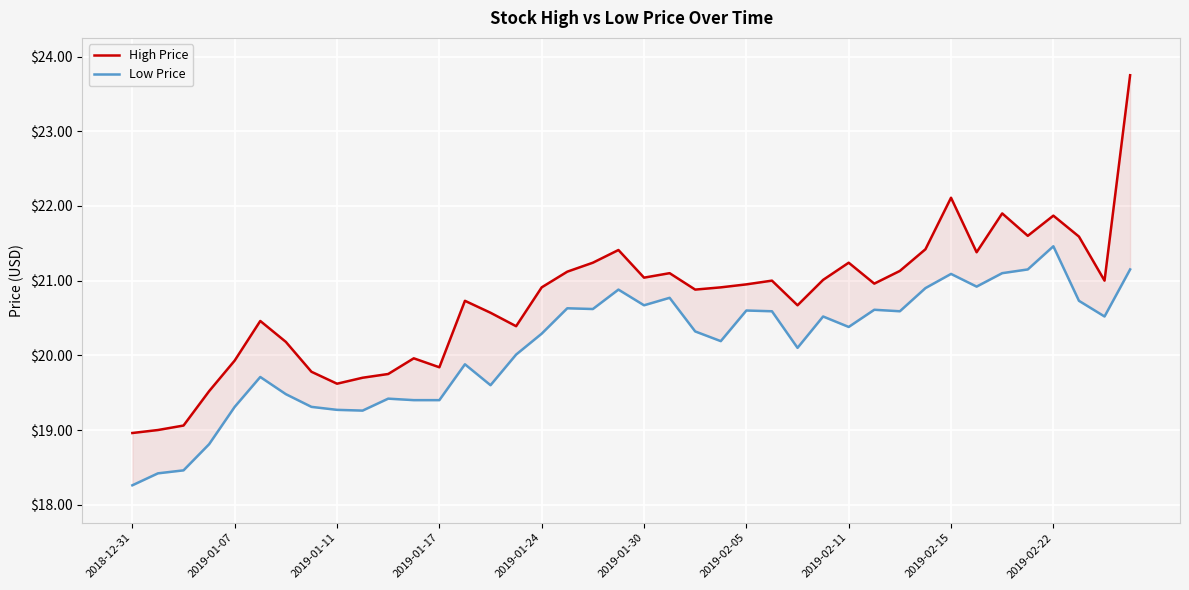

What is the sum of the Low Price values at 27 and 37?

41.2